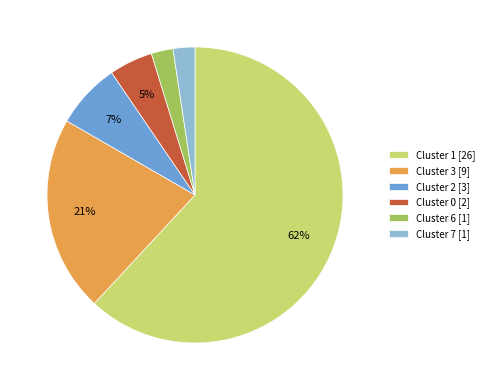

Combined, do Cluster 1 [26] and Cluster 6 [1] account for over 50%?

Yes